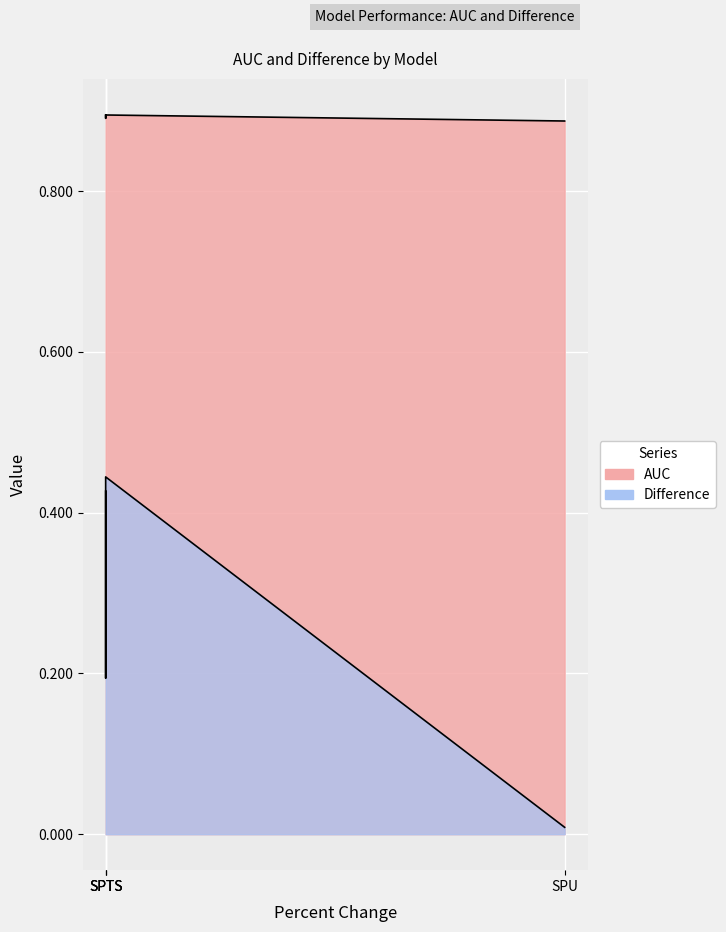

What is the spread (max minus min) of values at SPTS?

0.5